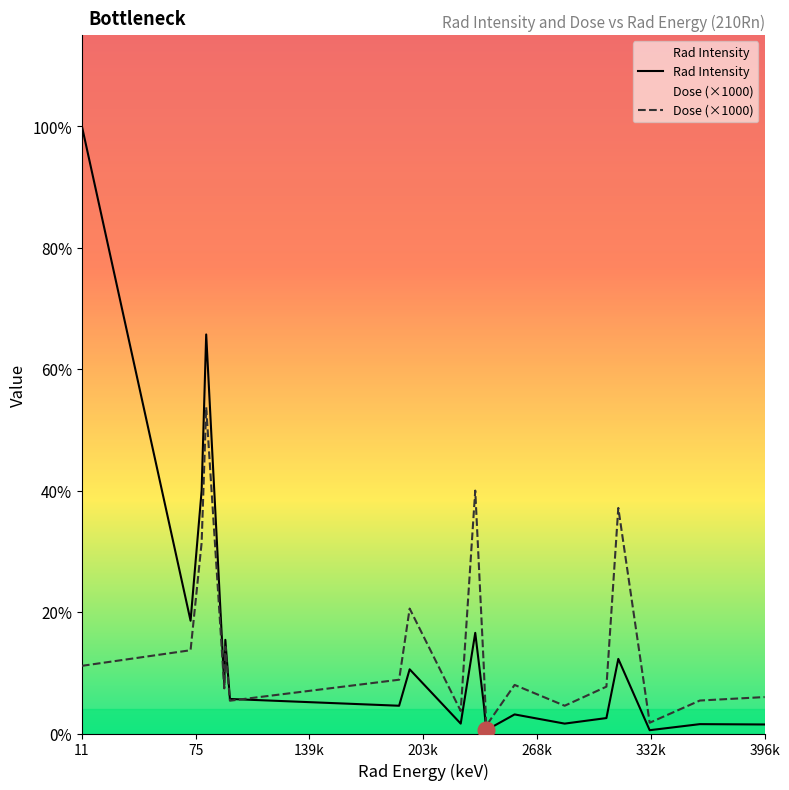

Is it true that Dose (×1000) equals 0.0 at 17?

False